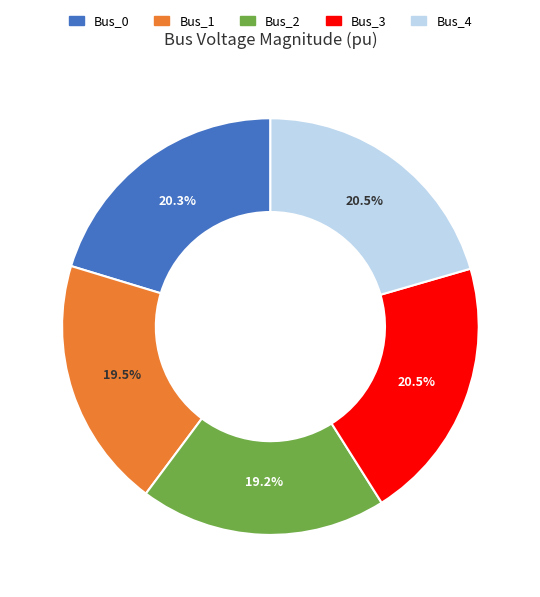

Is the sum of Bus_0 and Bus_1 greater than half?

No